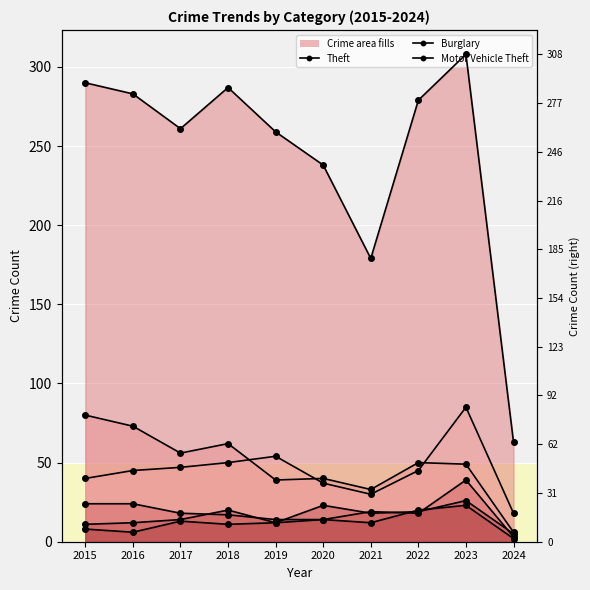

What is the sum of the Motor Vehicle Theft values at 2024 and 2018?

68